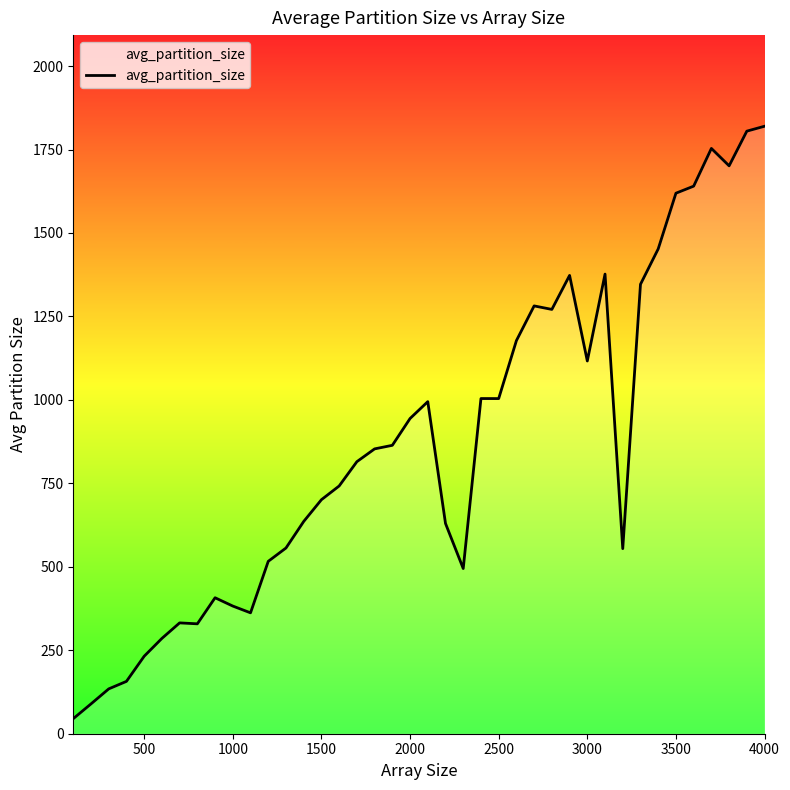

What is the difference between the maximum and minimum values?

1774.6